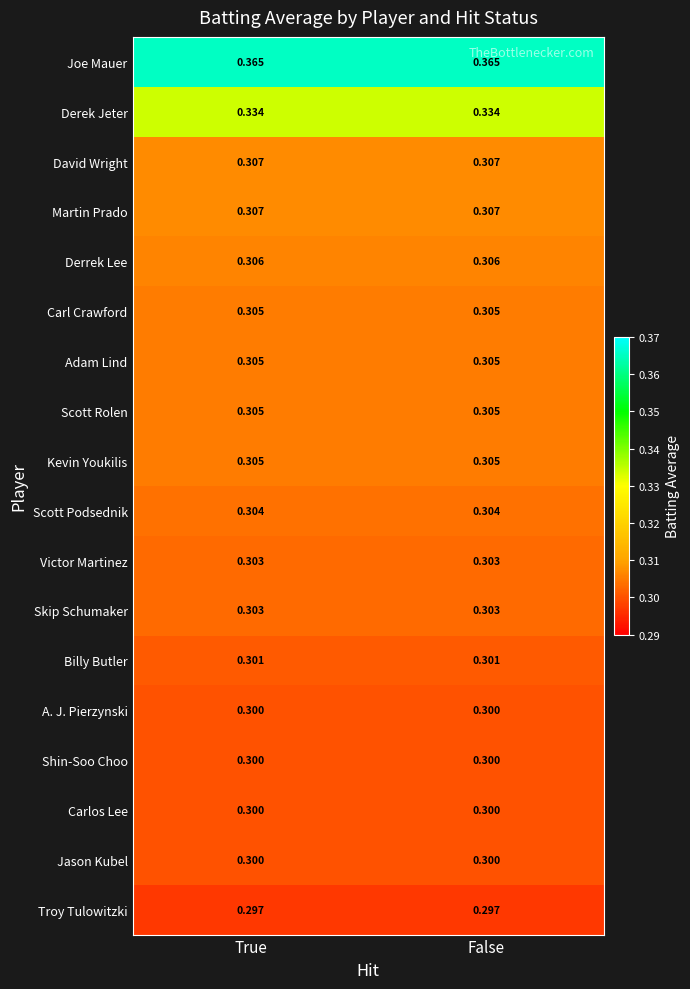

Is the value of Derek Jeter at False greater than the value of Jason Kubel at False?

Yes